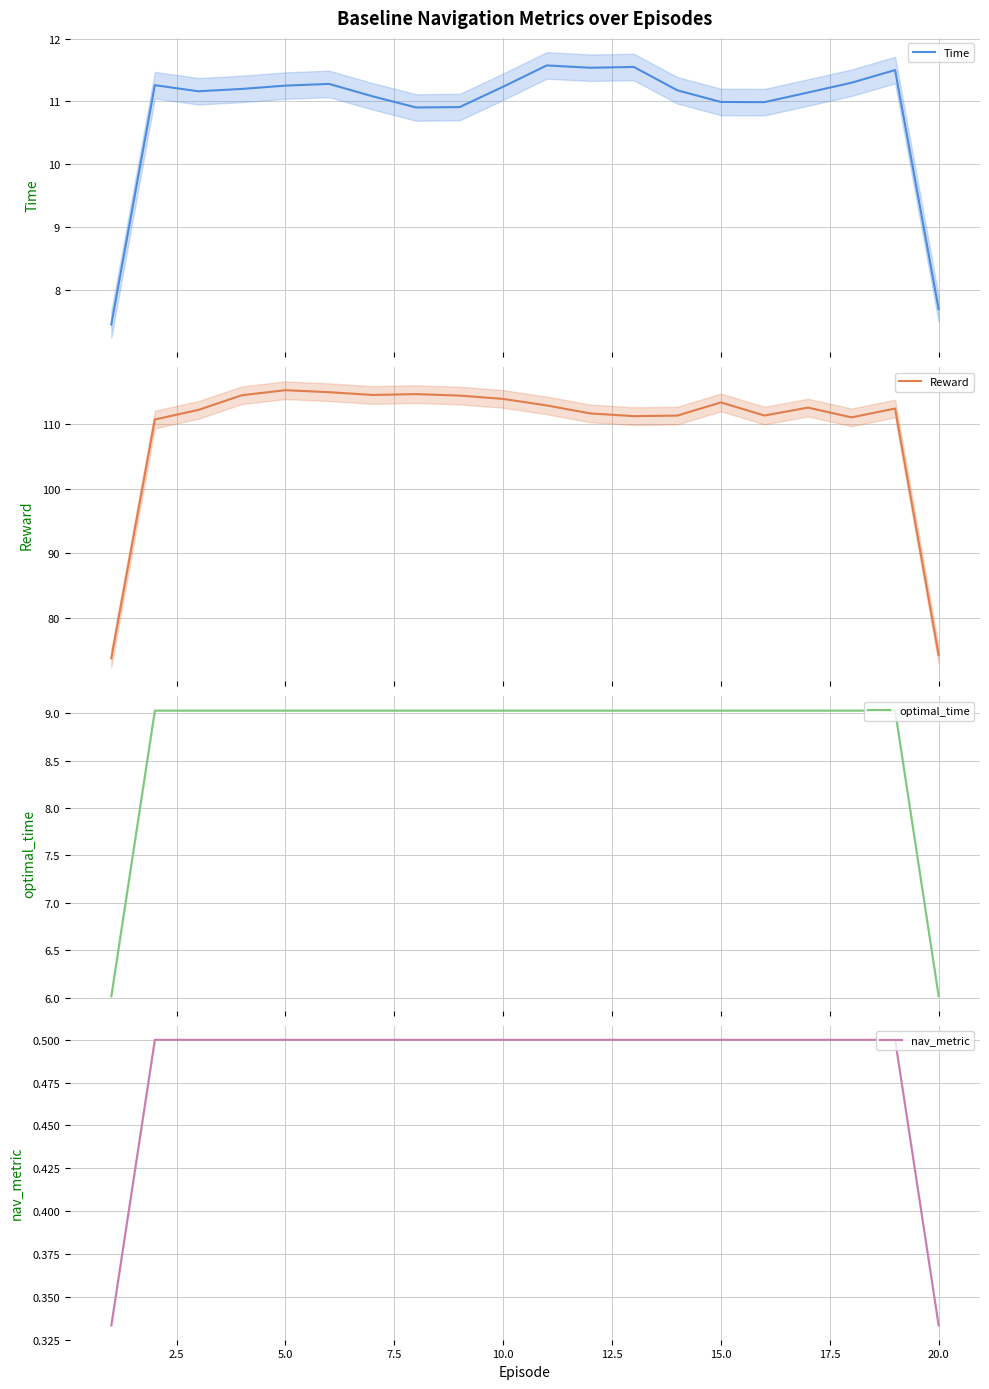

True or false: Time and nav_metric cross at least once.

False